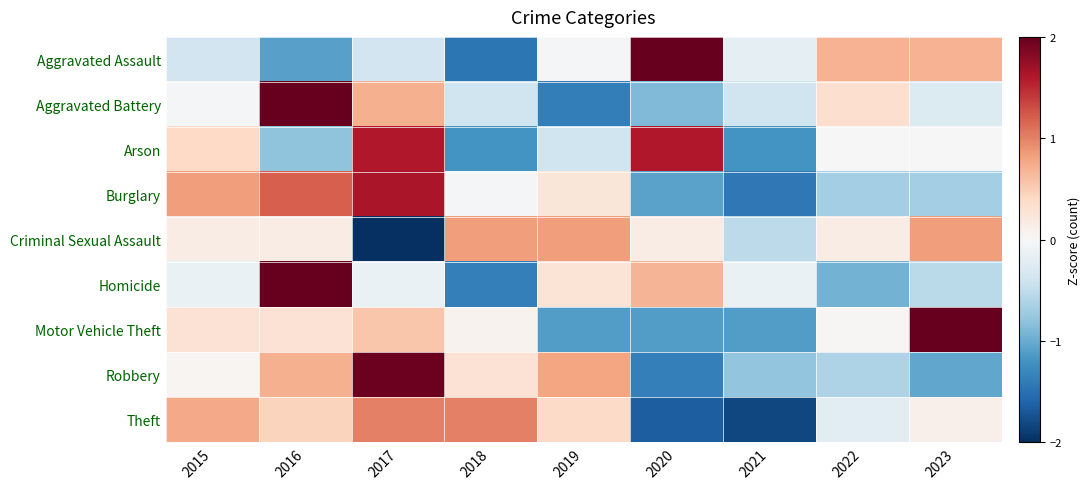

Reading left to right, what are all the values shown in this chart?

Aggravated Assault: 2015=-0.4	2016=-1.1	2017=-0.4	2018=-1.4	2019=-0.0	2020=2.1	2021=-0.2	2022=0.7	2023=0.7
Aggravated Battery: 2015=-0.0	2016=2.3	2017=0.7	2018=-0.4	2019=-1.4	2020=-0.9	2021=-0.4	2022=0.3	2023=-0.3
Arson: 2015=0.4	2016=-0.8	2017=1.6	2018=-1.2	2019=-0.4	2020=1.6	2021=-1.2	2022=0.0	2023=0.0
Burglary: 2015=0.8	2016=1.2	2017=1.6	2018=-0.0	2019=0.2	2020=-1.1	2021=-1.4	2022=-0.7	2023=-0.7
Criminal Sexual Assault: 2015=0.2	2016=0.2	2017=-2.6	2018=0.8	2019=0.8	2020=0.2	2021=-0.5	2022=0.2	2023=0.8
Homicide: 2015=-0.1	2016=2.3	2017=-0.1	2018=-1.4	2019=0.3	2020=0.7	2021=-0.1	2022=-1.0	2023=-0.5
Motor Vehicle Theft: 2015=0.3	2016=0.3	2017=0.5	2018=0.1	2019=-1.1	2020=-1.1	2021=-1.1	2022=0.0	2023=2.2
Robbery: 2015=0.0	2016=0.7	2017=2.0	2018=0.3	2019=0.8	2020=-1.4	2021=-0.8	2022=-0.6	2023=-1.0
Theft: 2015=0.8	2016=0.4	2017=1.0	2018=1.0	2019=0.4	2020=-1.6	2021=-1.8	2022=-0.2	2023=0.1